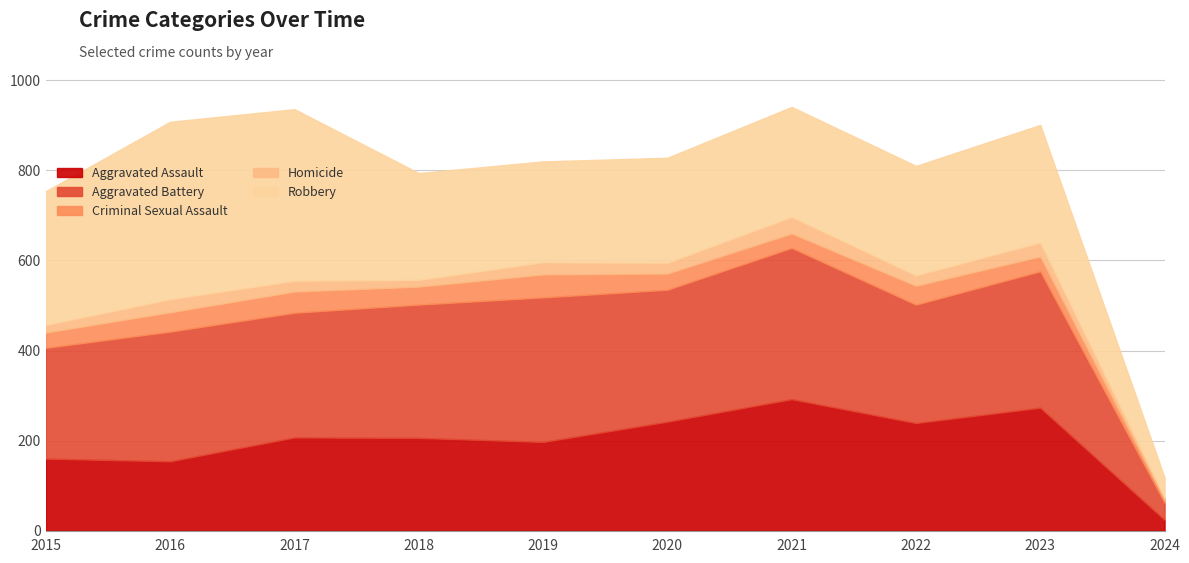

How many interior local valleys does the Robbery series have?

2